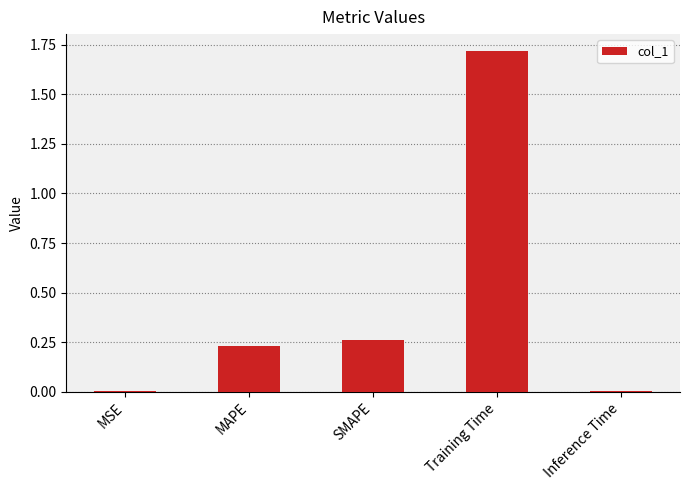

Between SMAPE and MSE, which is larger?

SMAPE